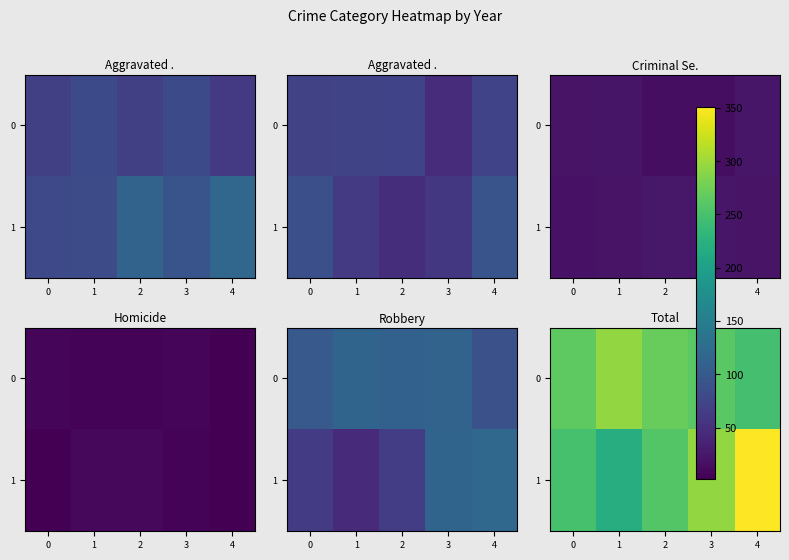

At which label does 1 reach its peak?

4